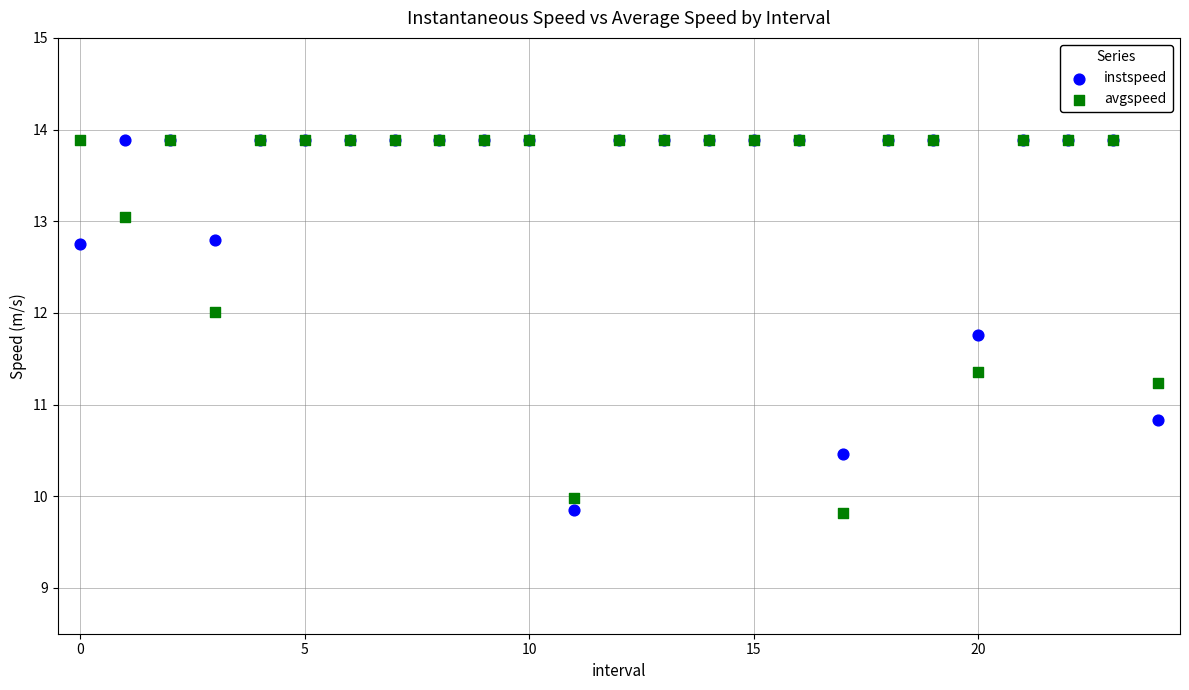

Across all series, what Y value is closest to 11?

10.8